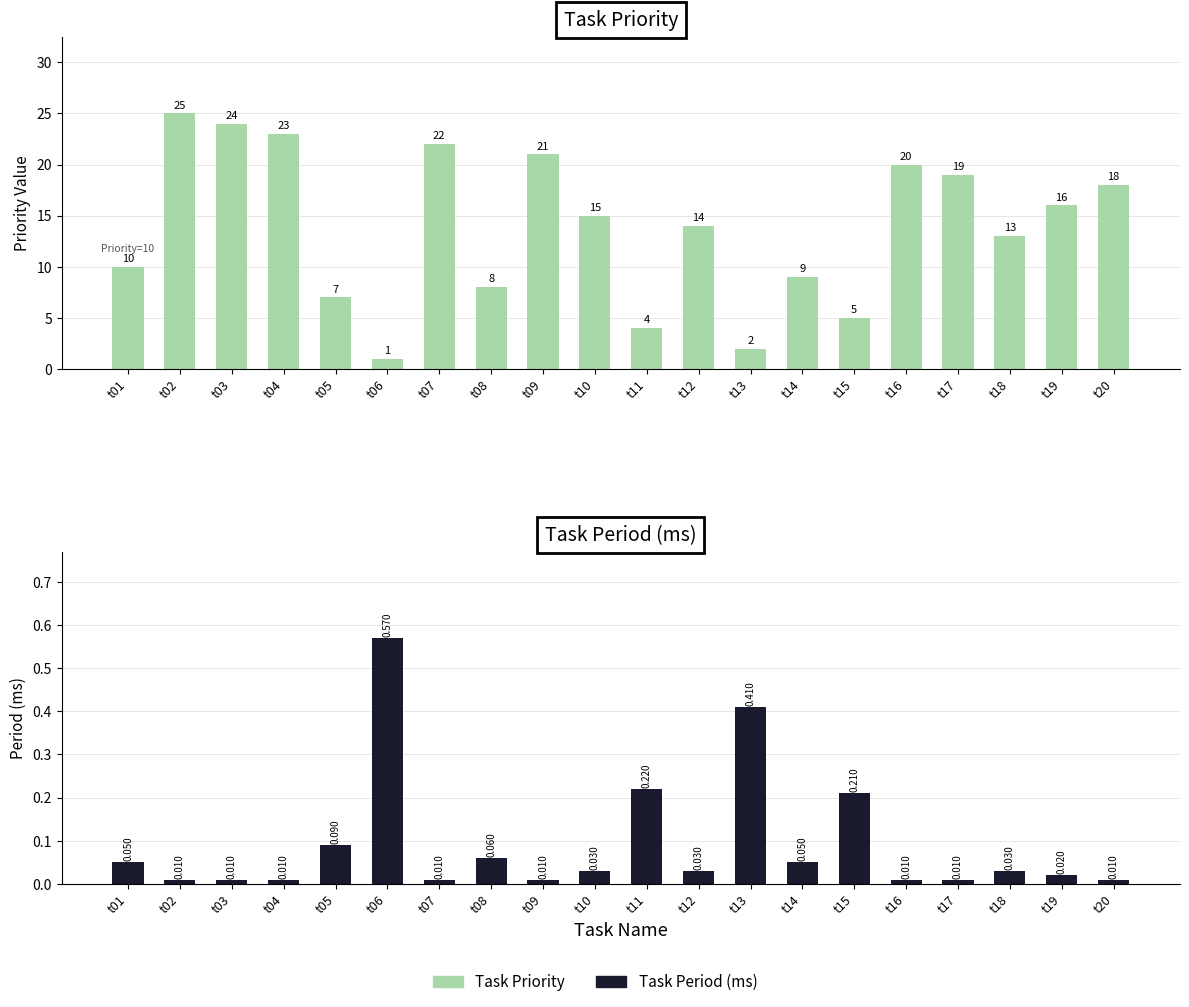

What is the greatest value displayed?

25.0